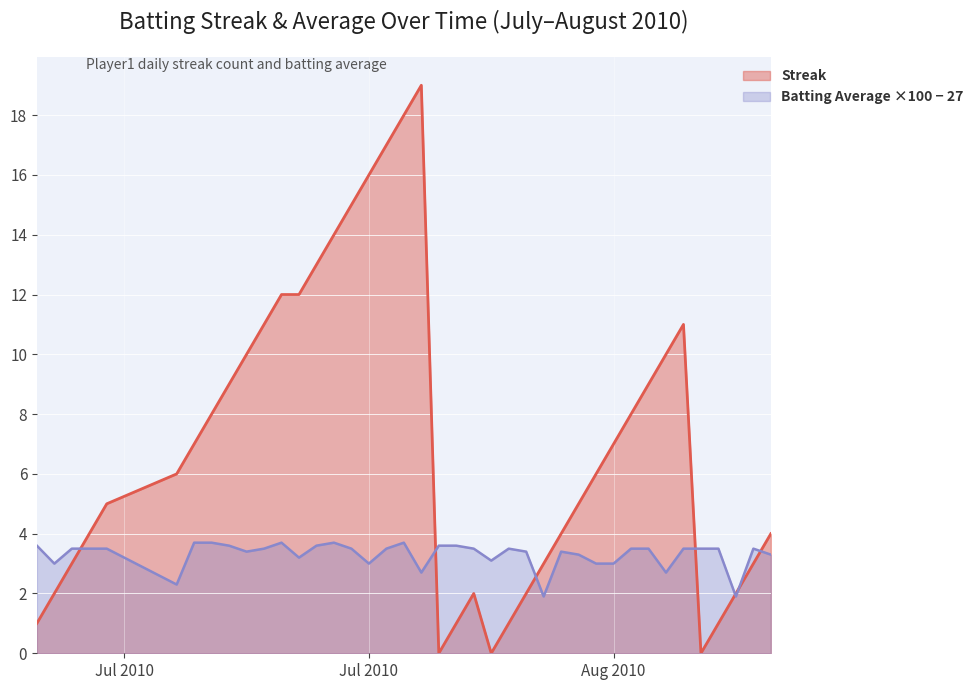

At which category does Streak reach its first local valley?

2010-07-30